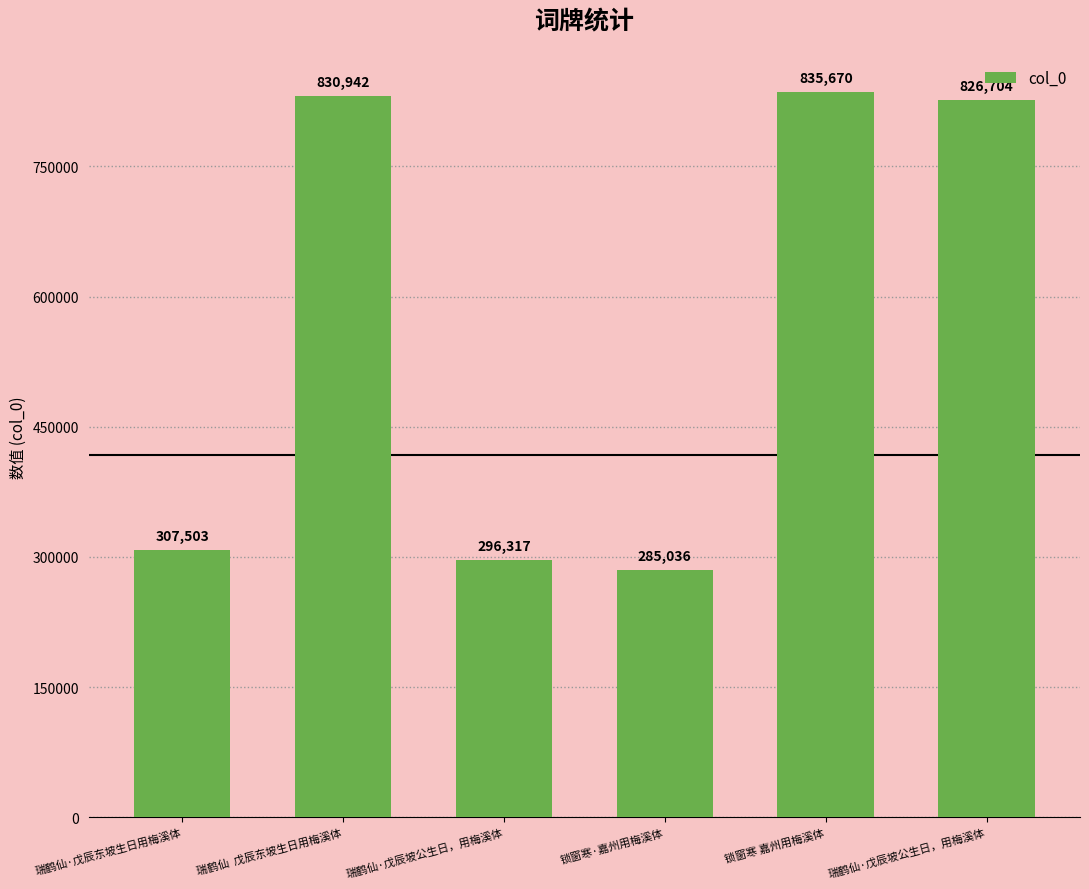

What is the average value?

563695